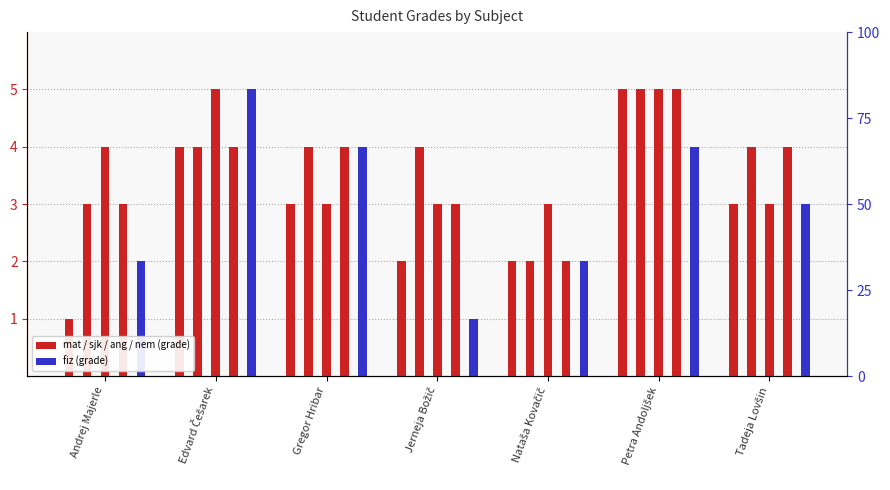

How many series are shown in this chart?

5